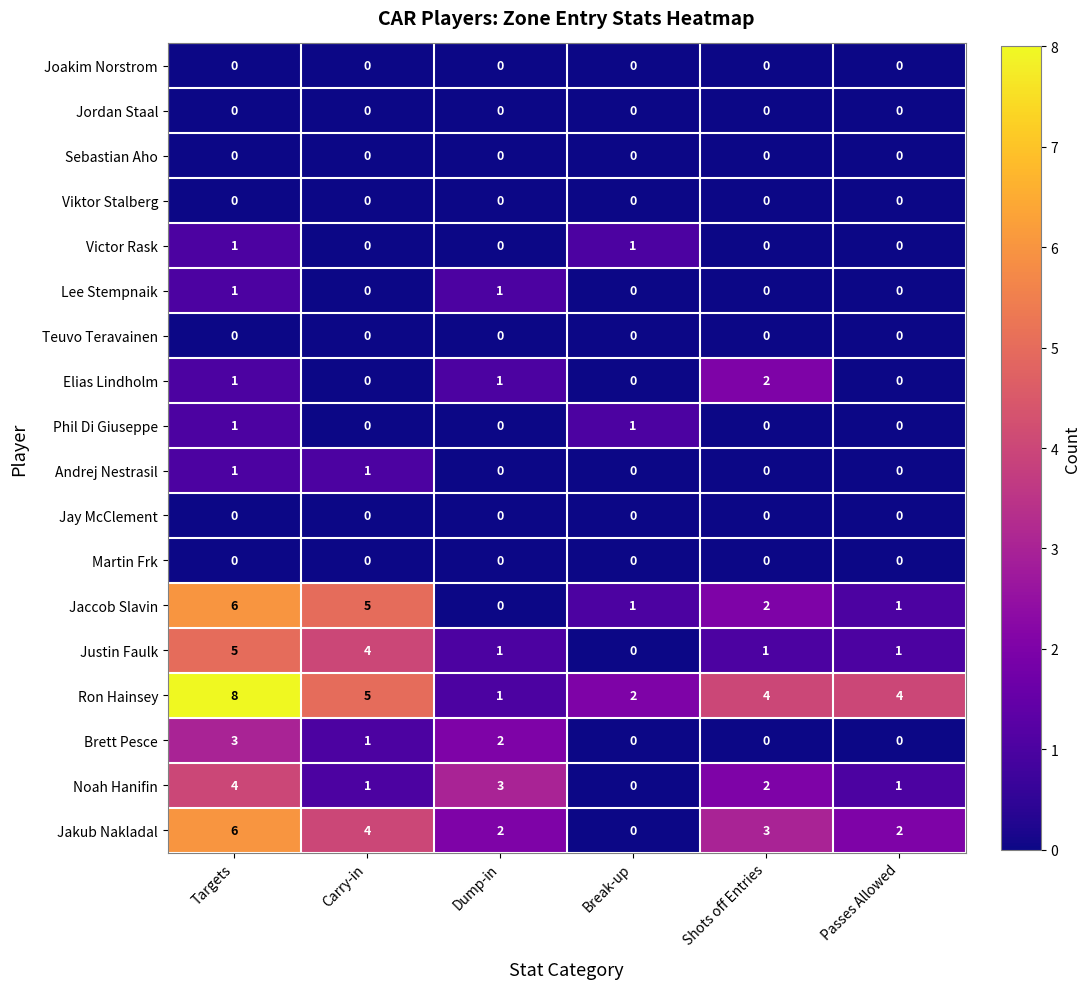

The value of Noah Hanifin at Carry-in is 2. True or false?

False